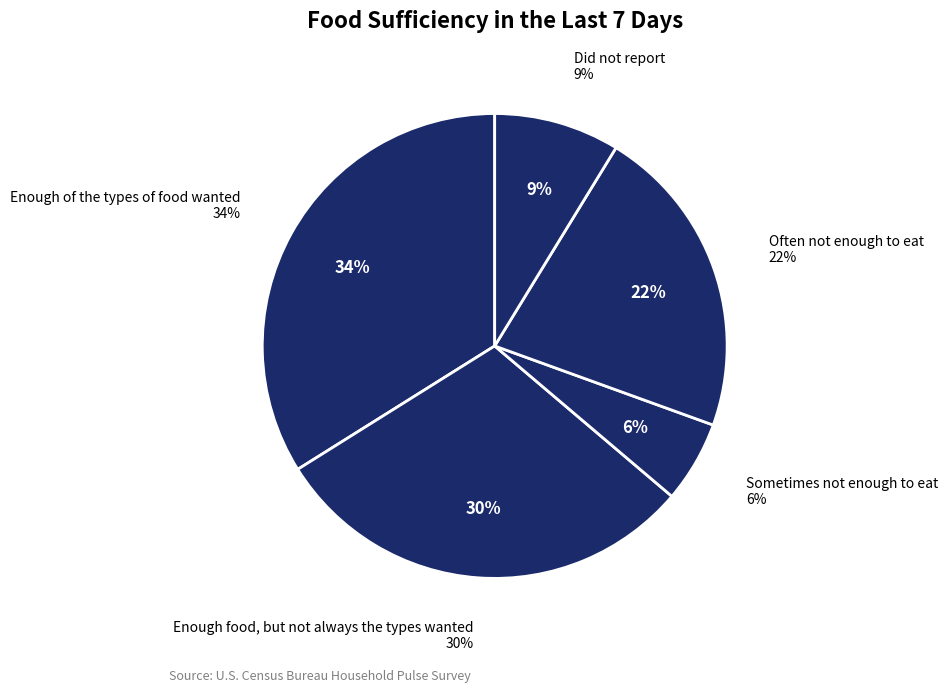

Between Sometimes not enough to eat and Often not enough to eat, which is larger?

Often not enough to eat